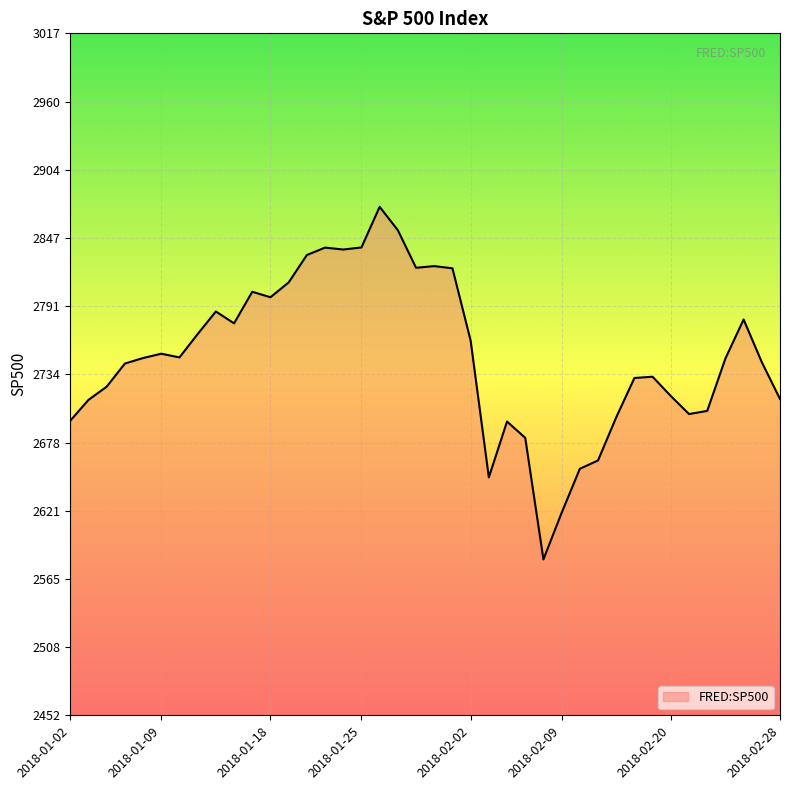

What is the minimum value shown in the chart?

2581.0